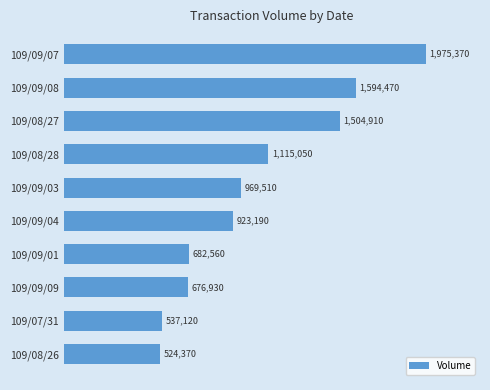

Rank the categories by value from lowest to highest.

109/08/26, 109/07/31, 109/09/09, 109/09/01, 109/09/04, 109/09/03, 109/08/28, 109/08/27, 109/09/08, 109/09/07